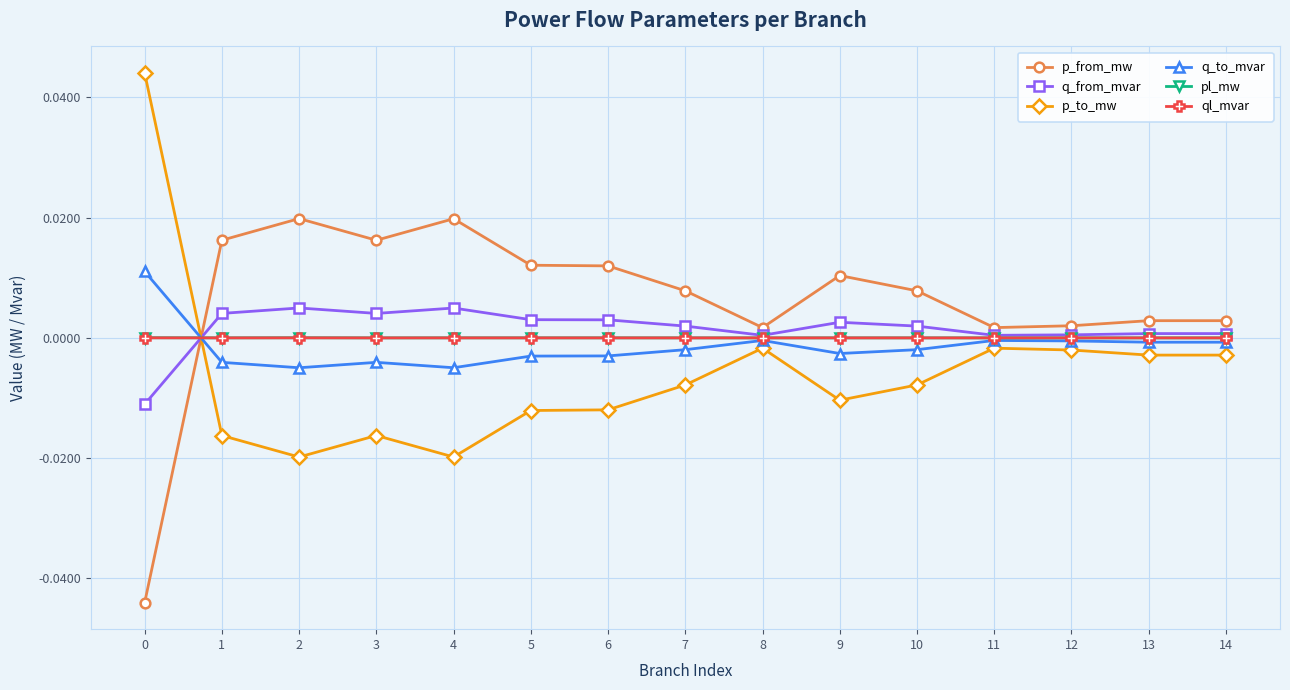

True or false: pl_mw and ql_mvar intersect in this chart.

False